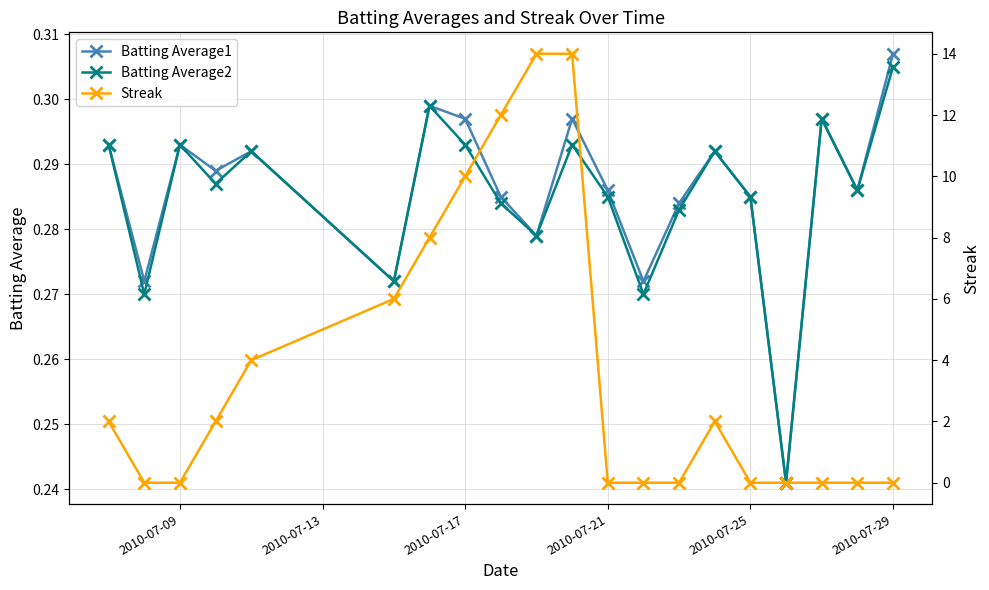

What is the difference between the maximum and second lowest values in the Streak series?

14.0